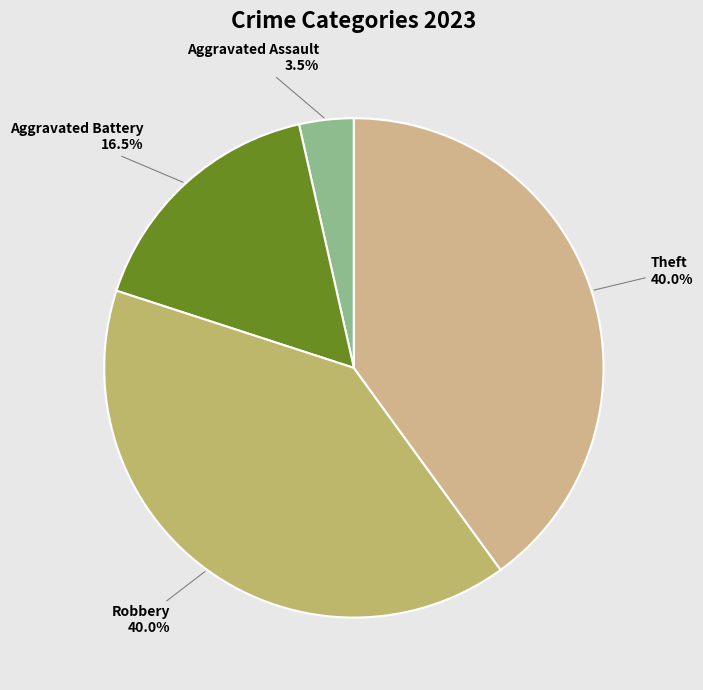

Which slice is the smallest?

Aggravated Assault